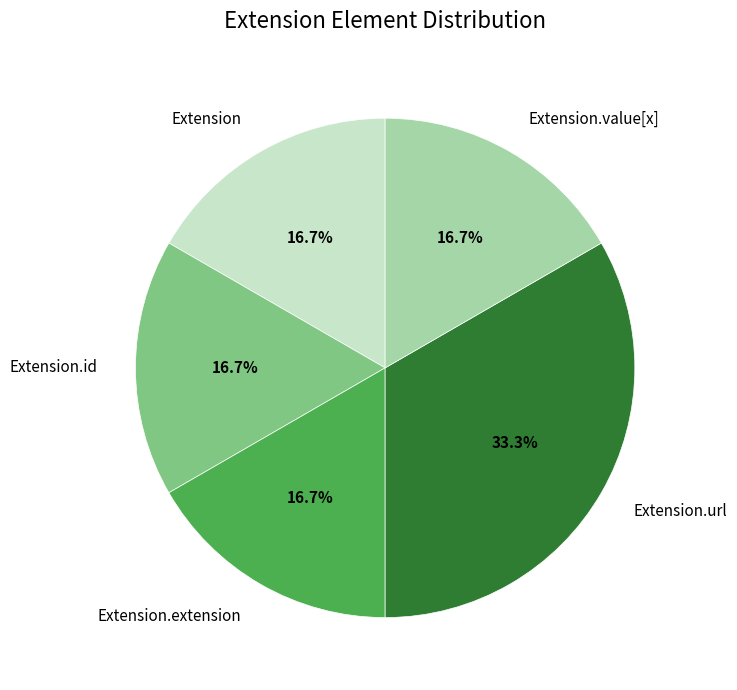

True or false: Extension.extension accounts for 1% of the total.

False